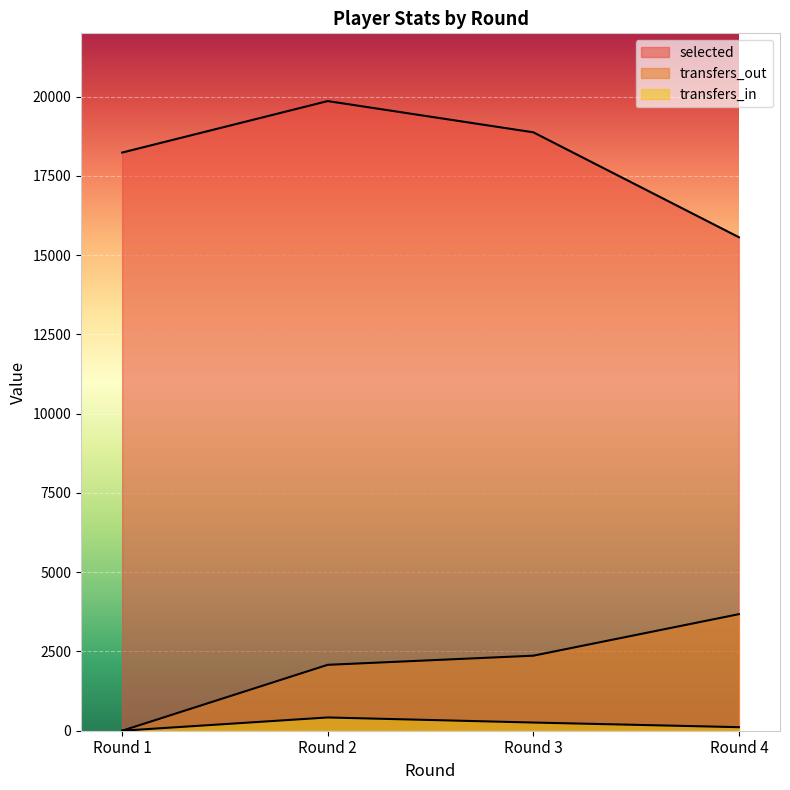

At which category does selected reach its first local peak?

Round 2